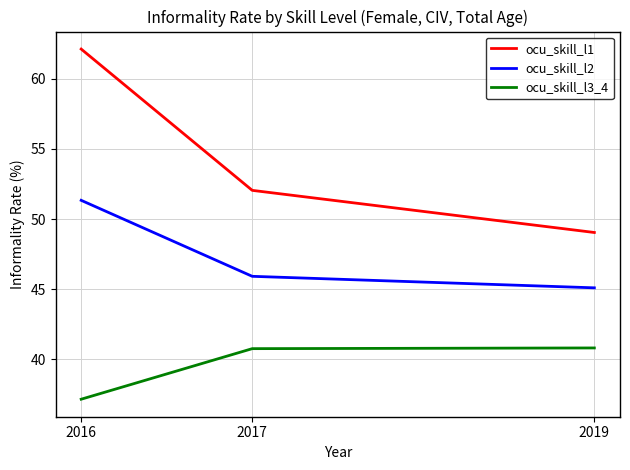

Which series has the largest range (max minus min)?

ocu_skill_l1